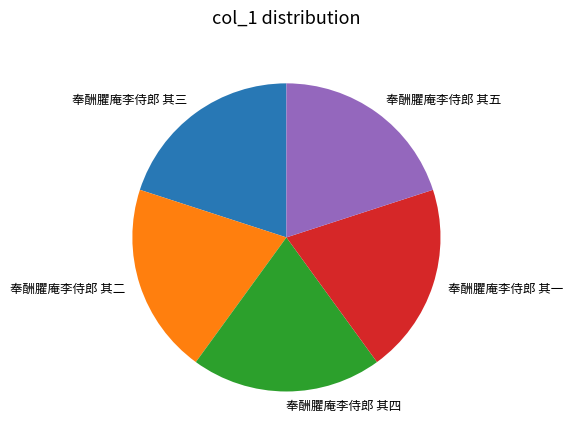

What is the ratio of the value at 奉酬臞庵李侍郎 其三 to the value at 奉酬臞庵李侍郎 其五?

1.0